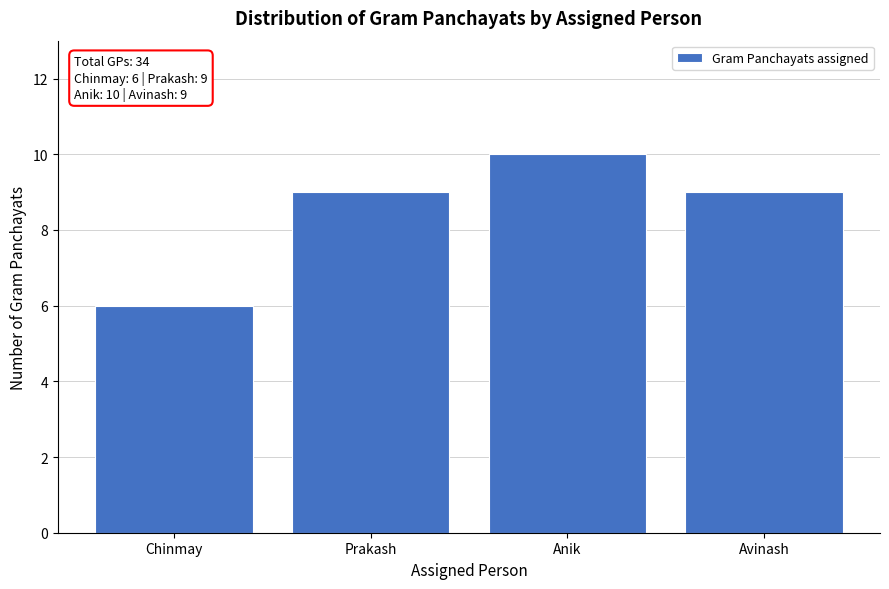

Reading left to right, transcribe all the data shown in this chart.

Chinmay=6	Prakash=9	Anik=10	Avinash=9